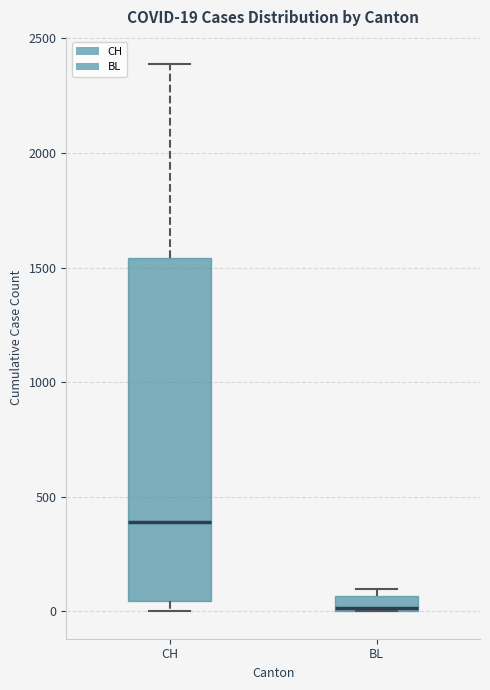

Which box's median line is the highest?

CH